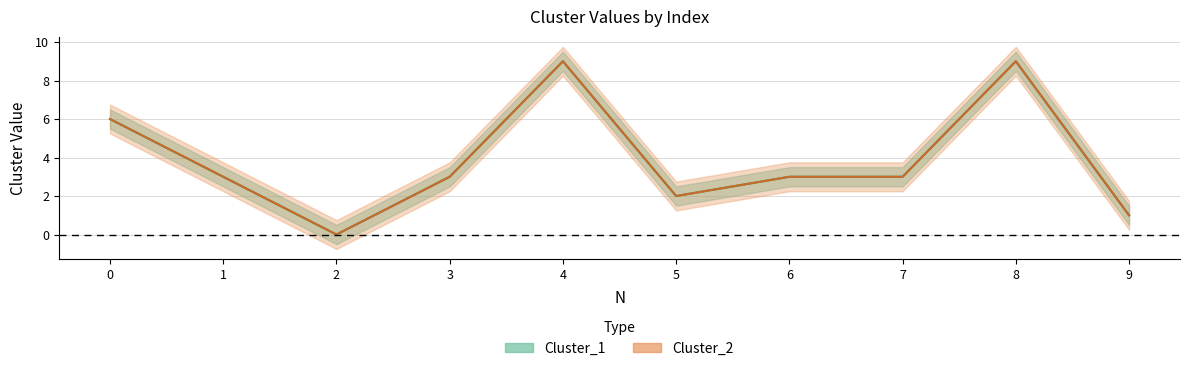

True or false: Cluster_1 and Cluster_2 cross at least once.

False